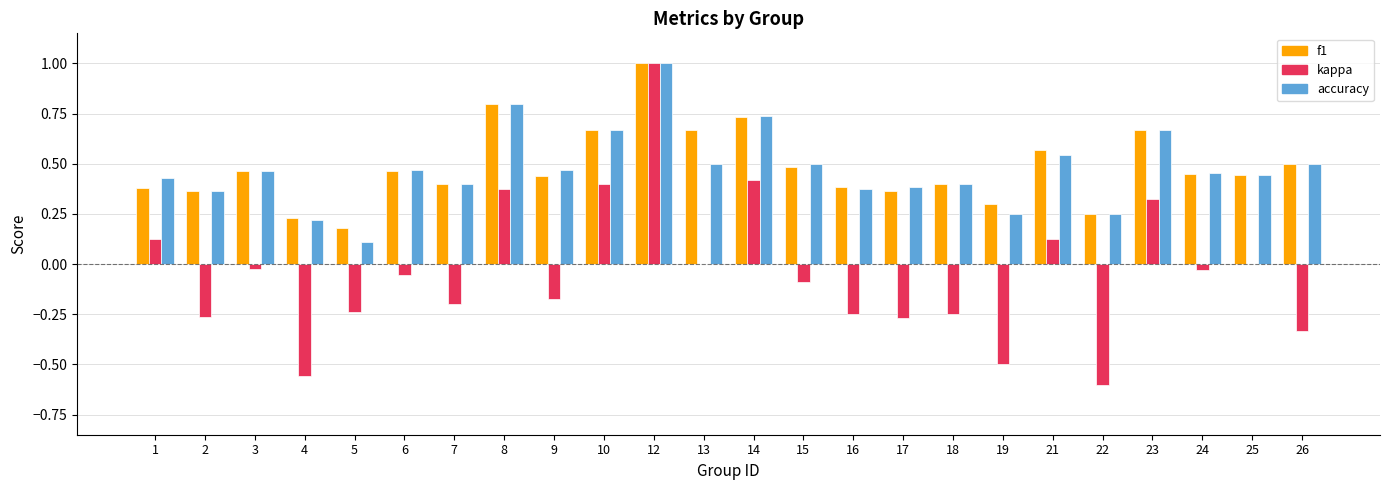

Is it true that f1 equals 0.4 at 17?

True